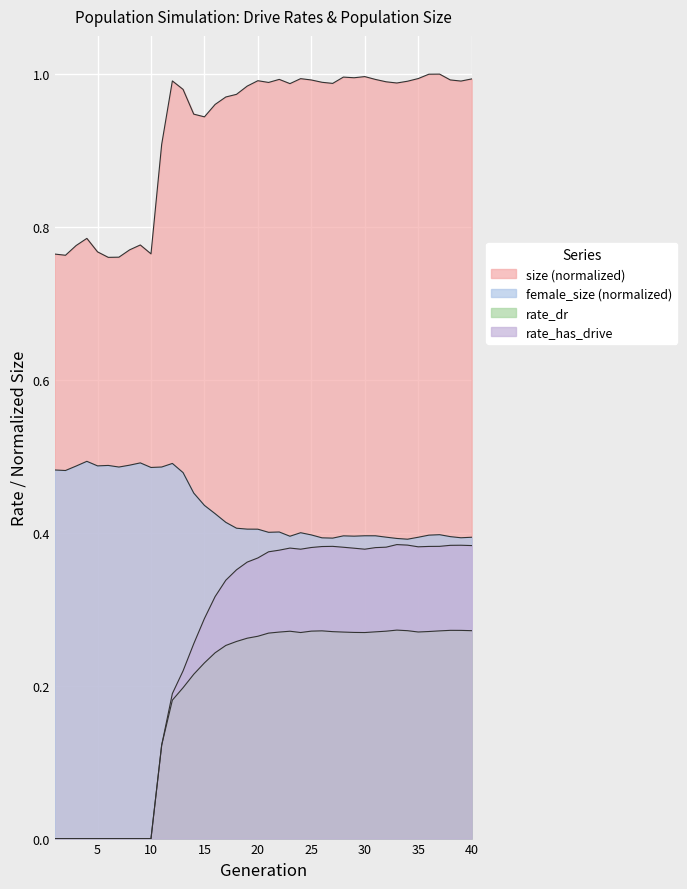

How many lines are shown in the chart?

4